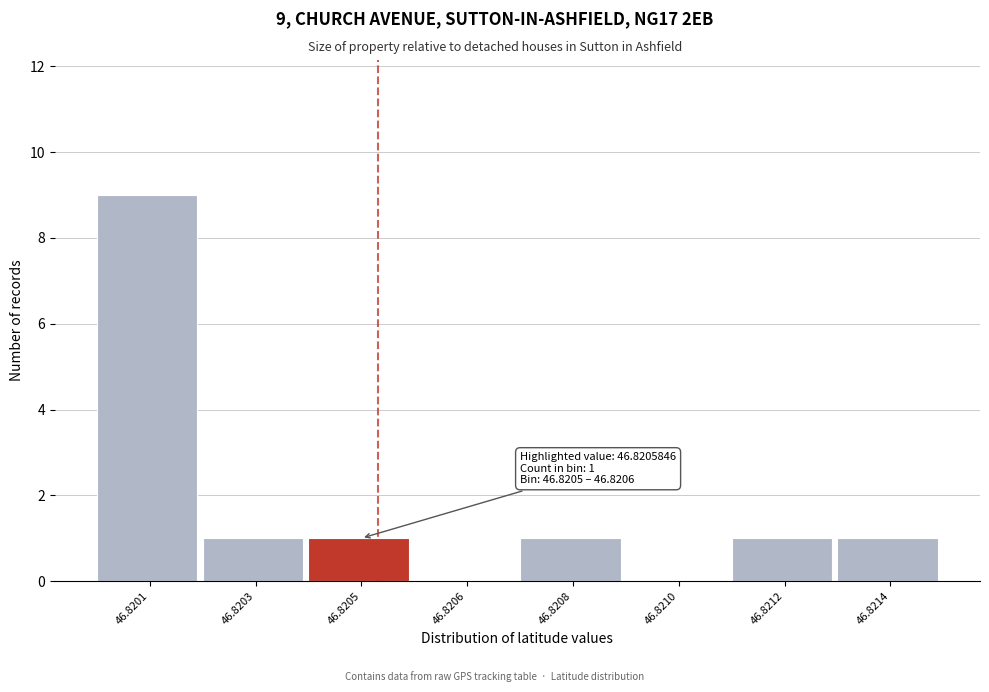

Reading left to right, transcribe all the data shown in this chart.

46.8201=9	46.8203=1	46.8205=1	46.8206=0	46.8208=1	46.8210=0	46.8212=1	46.8214=1